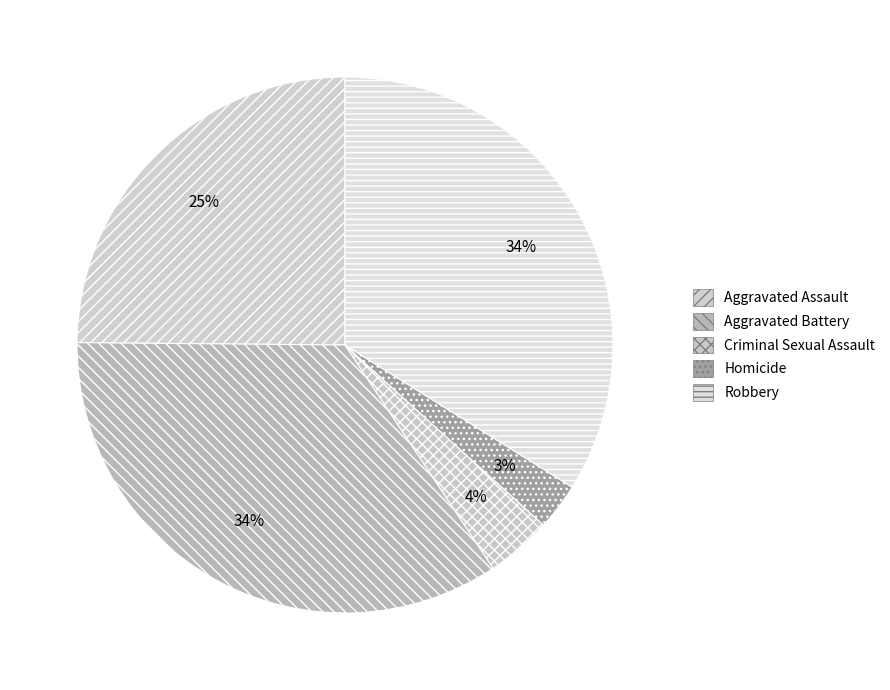

Combined, what portion of the pie is Homicide and Aggravated Assault?

27.7%